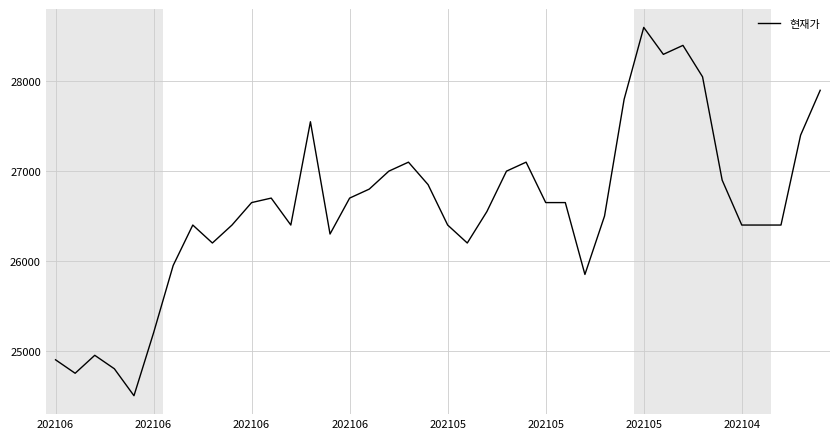

What is the maximum value shown in the chart?

28600